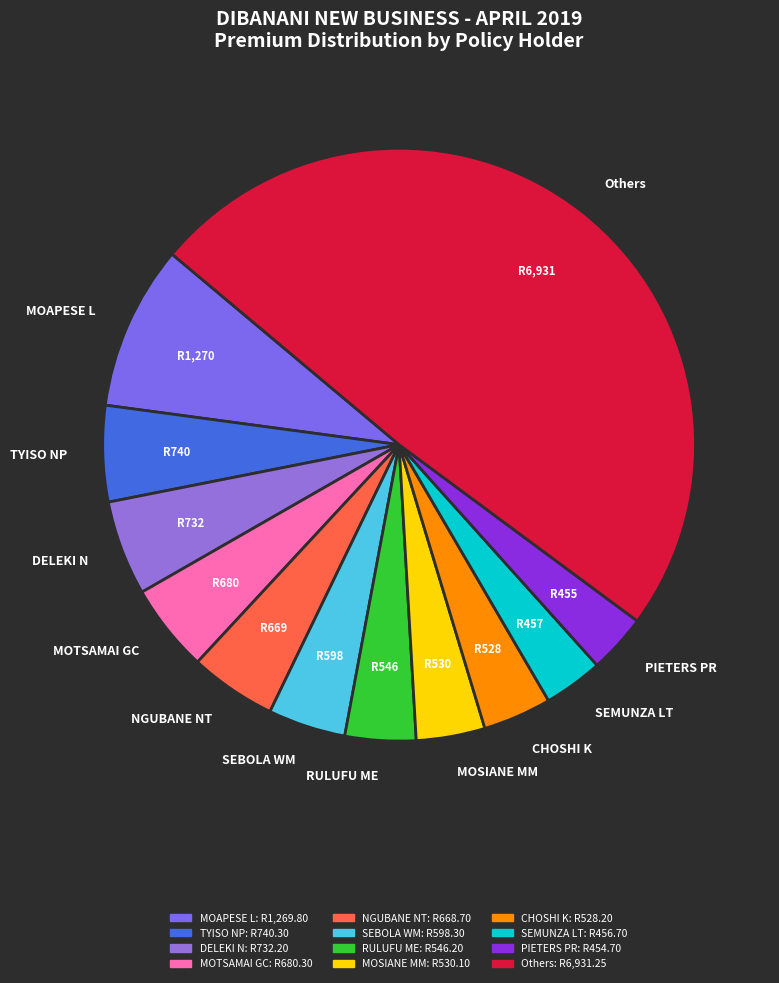

Does SEBOLA WM account for over 50% of the chart?

No